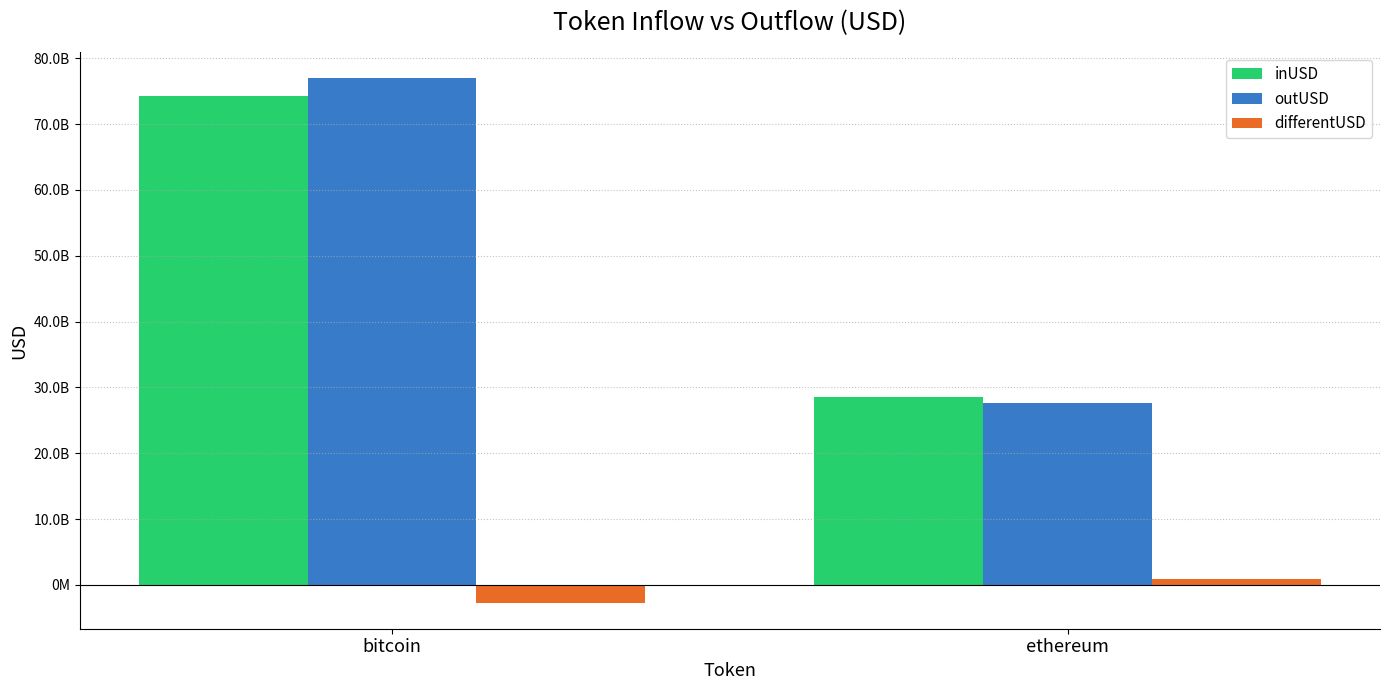

Are the bars grouped side by side (vs. stacked)?

Yes